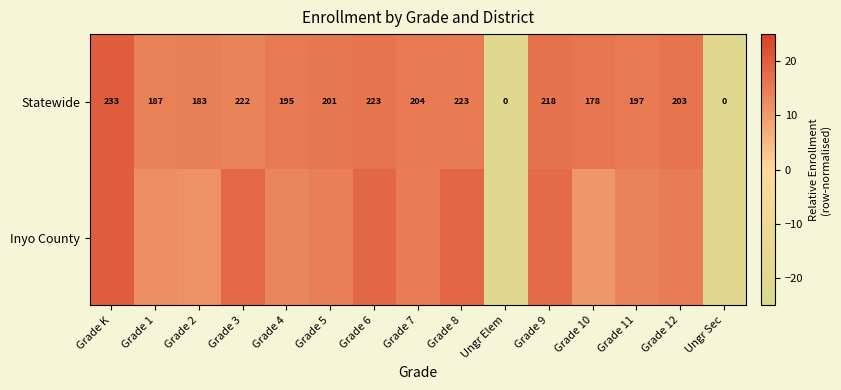

Is it true that Statewide equals 23.7 at Grade 1?

False